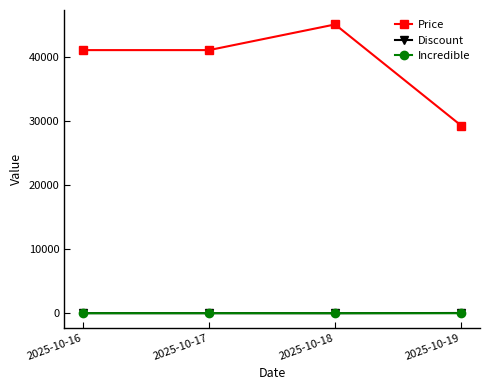

What is the minimum value for Price?

29250